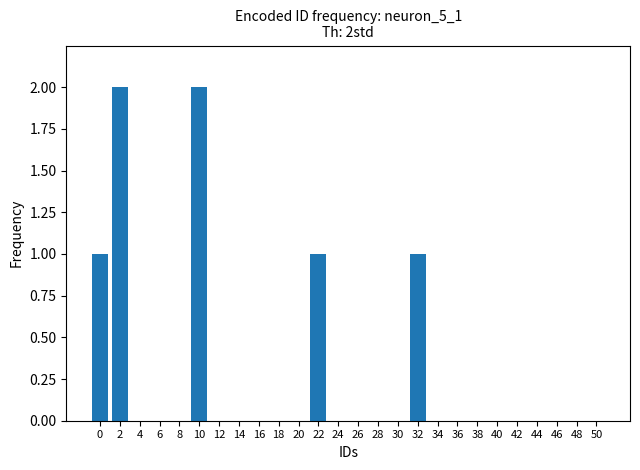

Is it true that the value at 36 is 1?

False